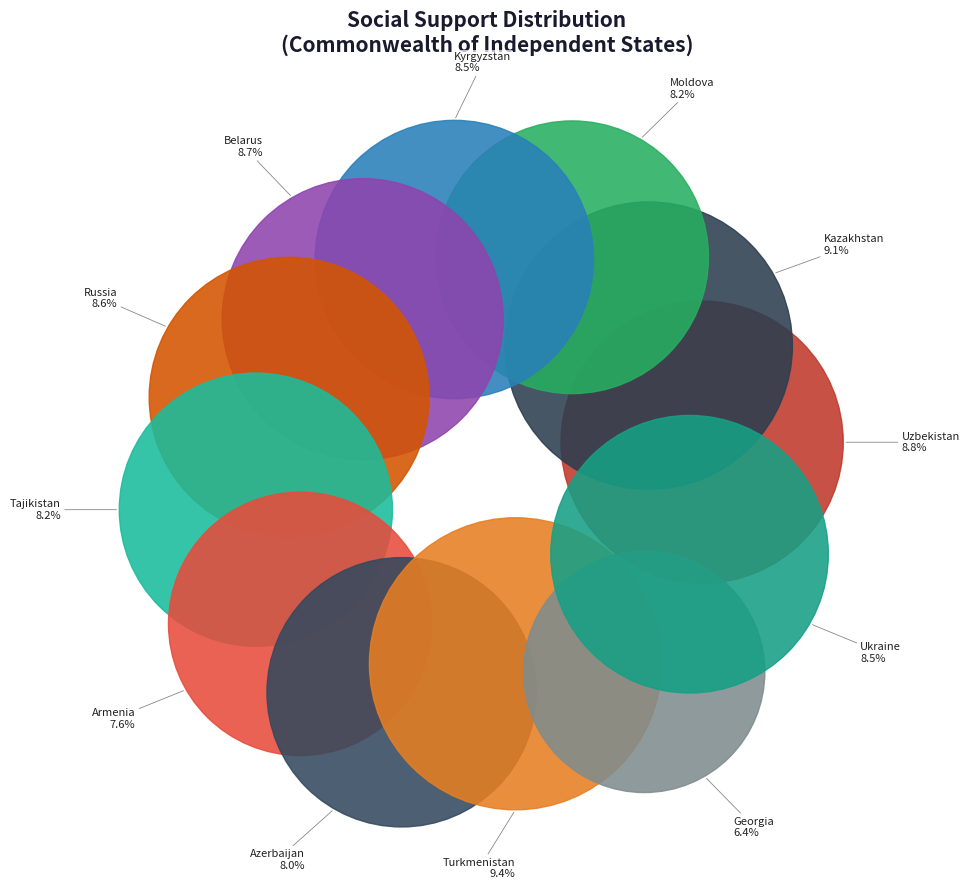

Rank the categories by value from highest to lowest.

Turkmenistan, Kazakhstan, Uzbekistan, Belarus, Russia, Kyrgyzstan, Ukraine, Tajikistan, Moldova, Azerbaijan, Armenia, Georgia